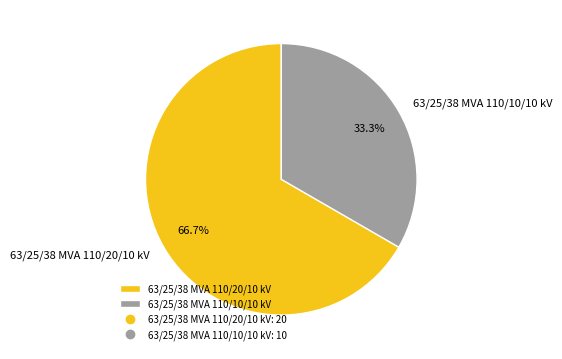

Which slice is the largest?

63/25/38 MVA 110/20/10 kV